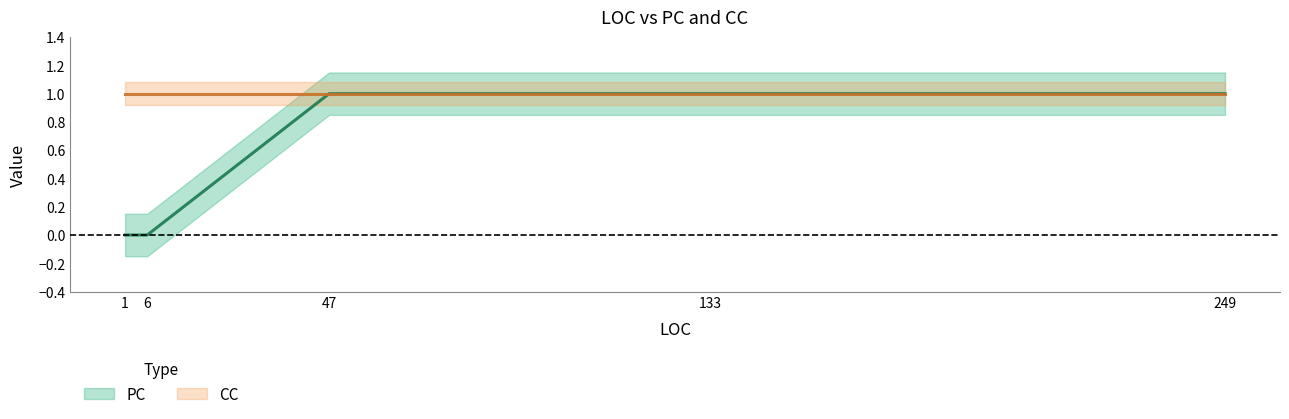

Which category has the highest value across all series?

47